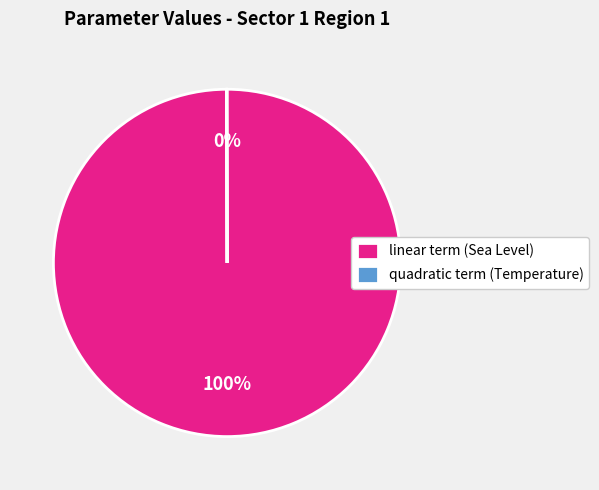

To the nearest percent, what is the average slice percentage?

50%